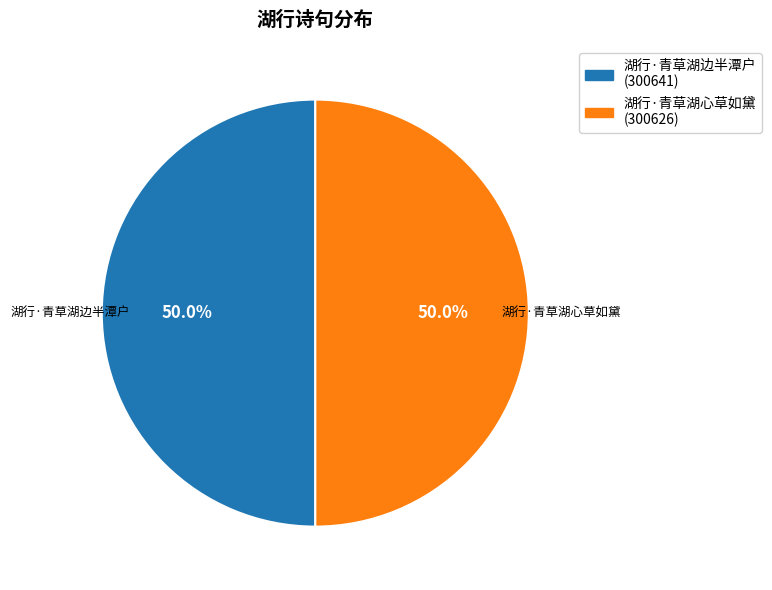

Combined, do 湖行·青草湖心草如黛 and 湖行·青草湖边半潭户 account for over 50%?

Yes